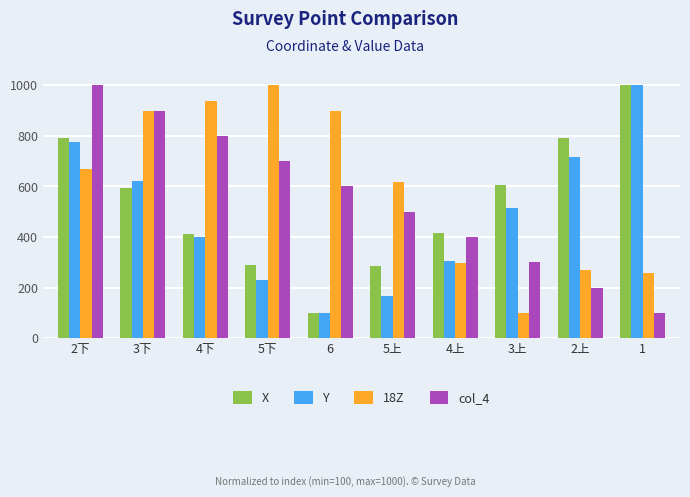

How many data points in 18Z are less than 669?

5